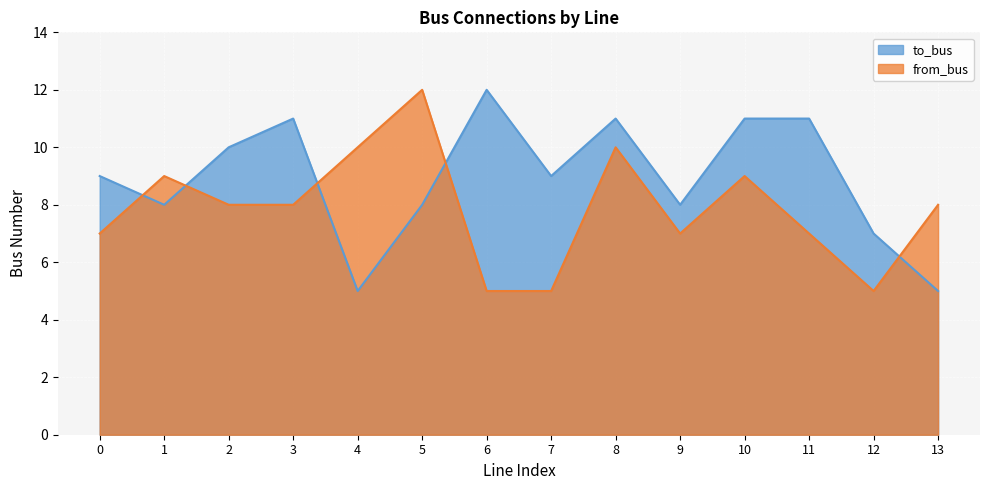

True or false: to_bus and from_bus intersect in this chart.

True